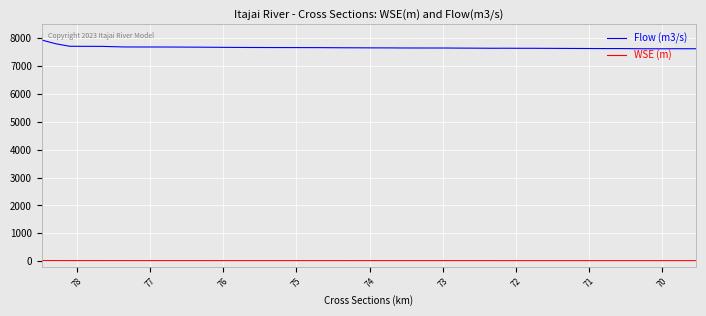

What is the minimum value shown in the chart?

16.6